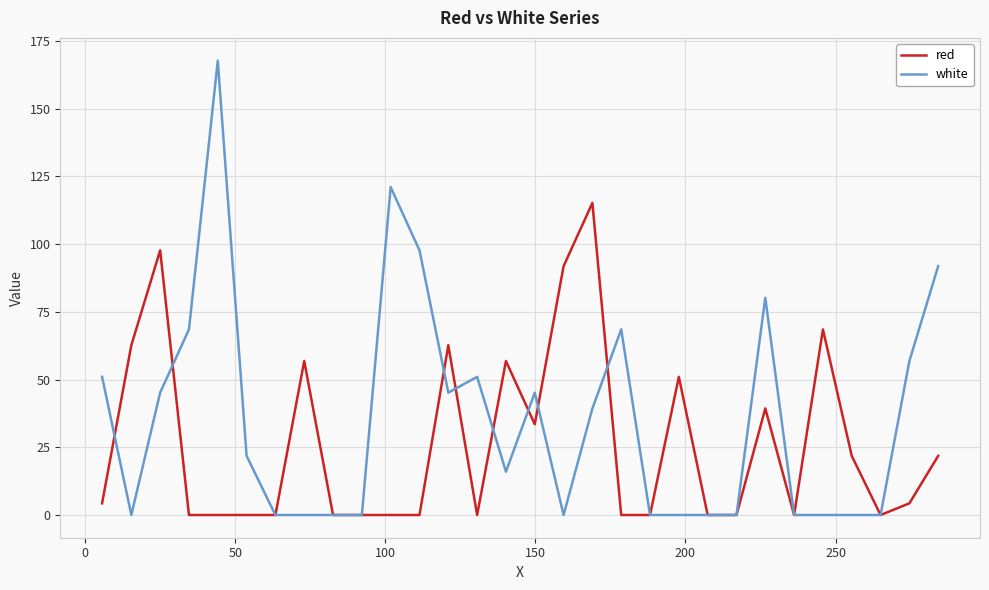

Reading left to right, transcribe all the data shown in this chart.

red: 4.3	62.7	97.7	0.0	0.0	0.0	0.0	56.8	0.0	0.0	0.0	0.0	62.7	0.0	56.8	33.5	91.8	115.2	0.0	0.0	51.0	0.0	0.0	39.3	0.0	68.5	21.8	0.0	4.3	21.8
white: 51.0	0.0	45.2	68.5	167.7	21.8	0.0	0.0	0.0	0.0	121.0	97.7	45.2	51.0	16.0	45.2	0.0	39.3	68.5	0.0	0.0	0.0	0.0	80.2	0.0	0.0	0.0	0.0	56.8	91.8